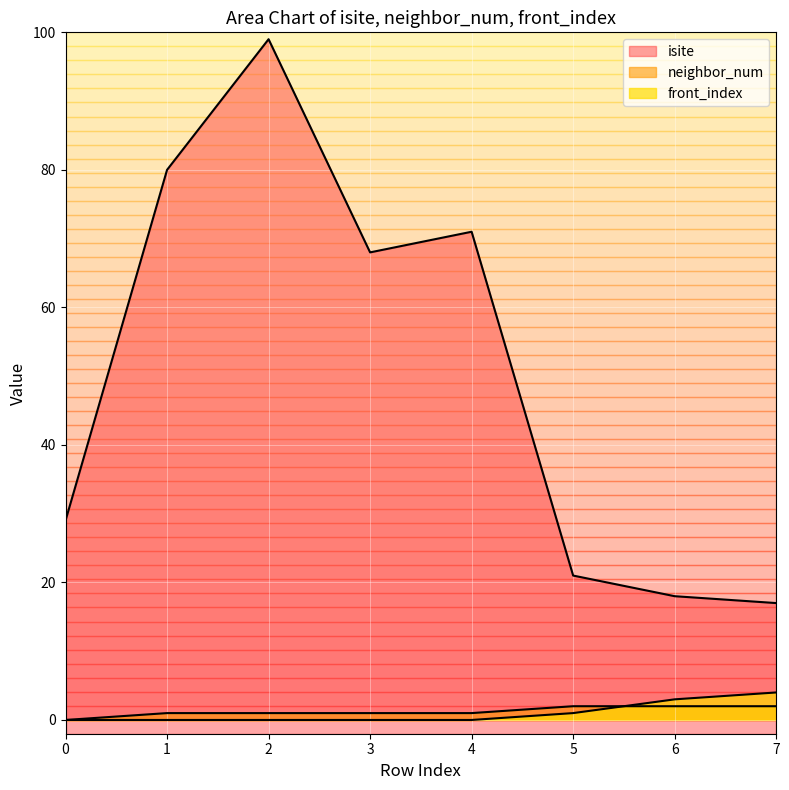

How many interior local valleys does the isite series have?

1